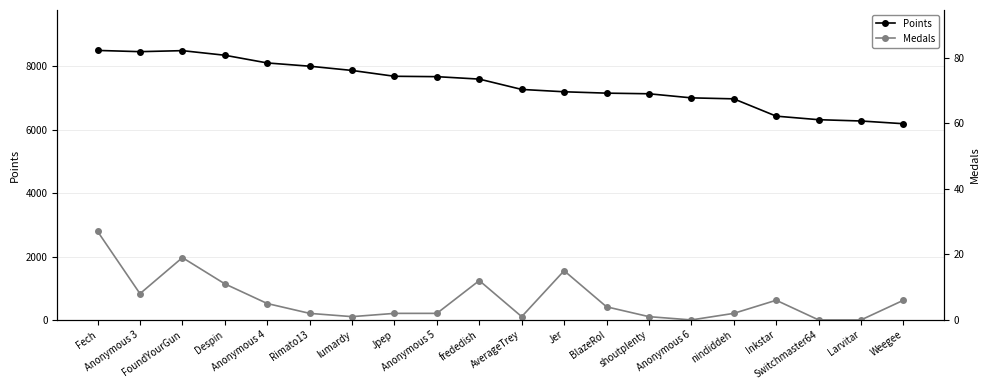

List the series in order of their overall mean, lowest first.

Medals, Points